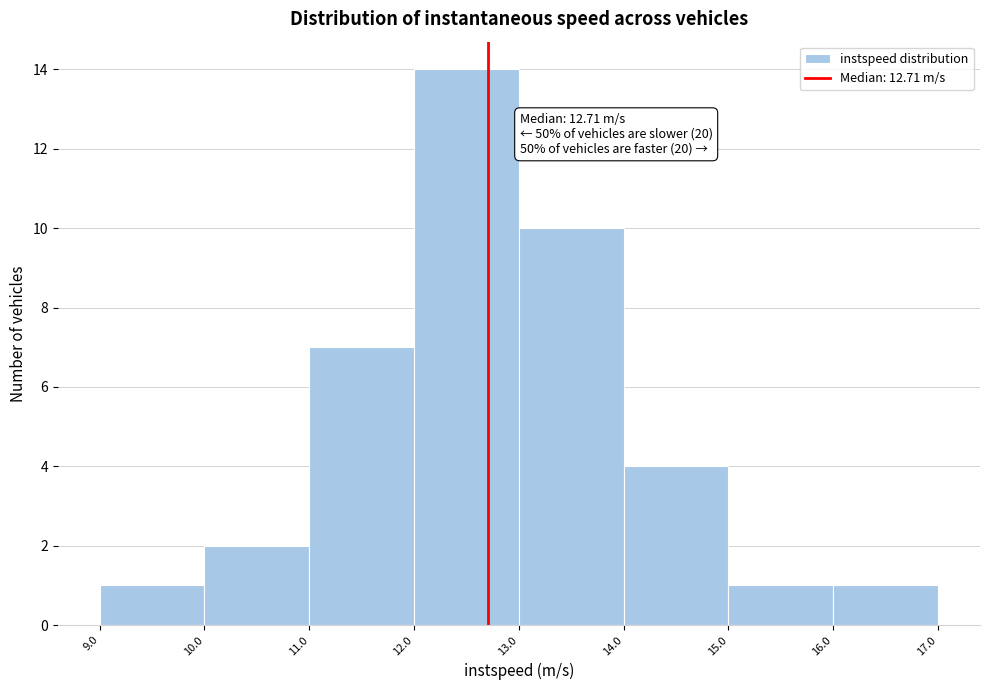

Over which range of the x-axis is the bar tallest?

12.0 to 13.0